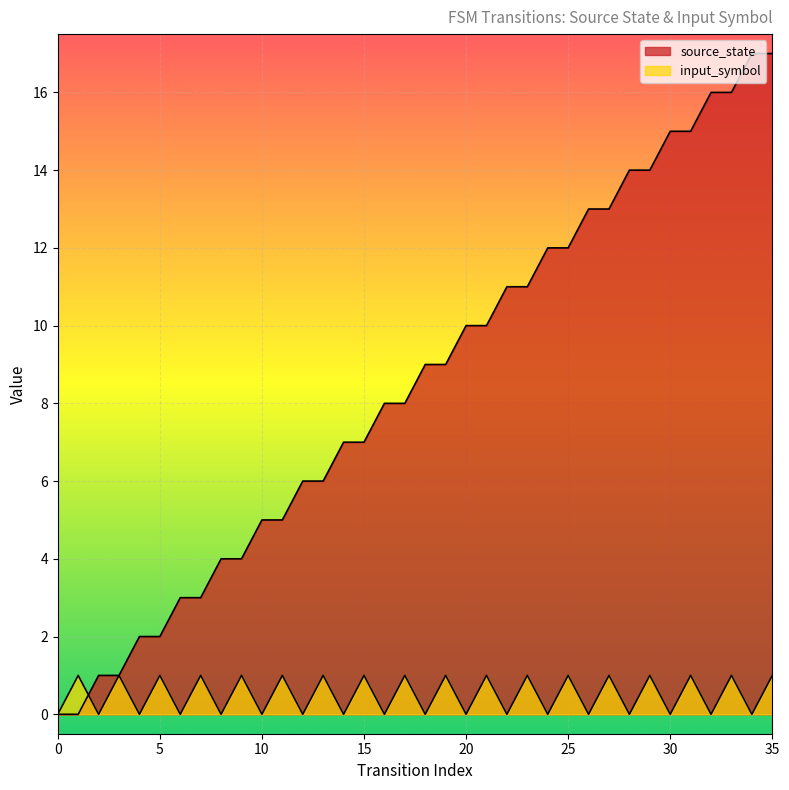

Does the chart display data point markers on the line(s)?

No